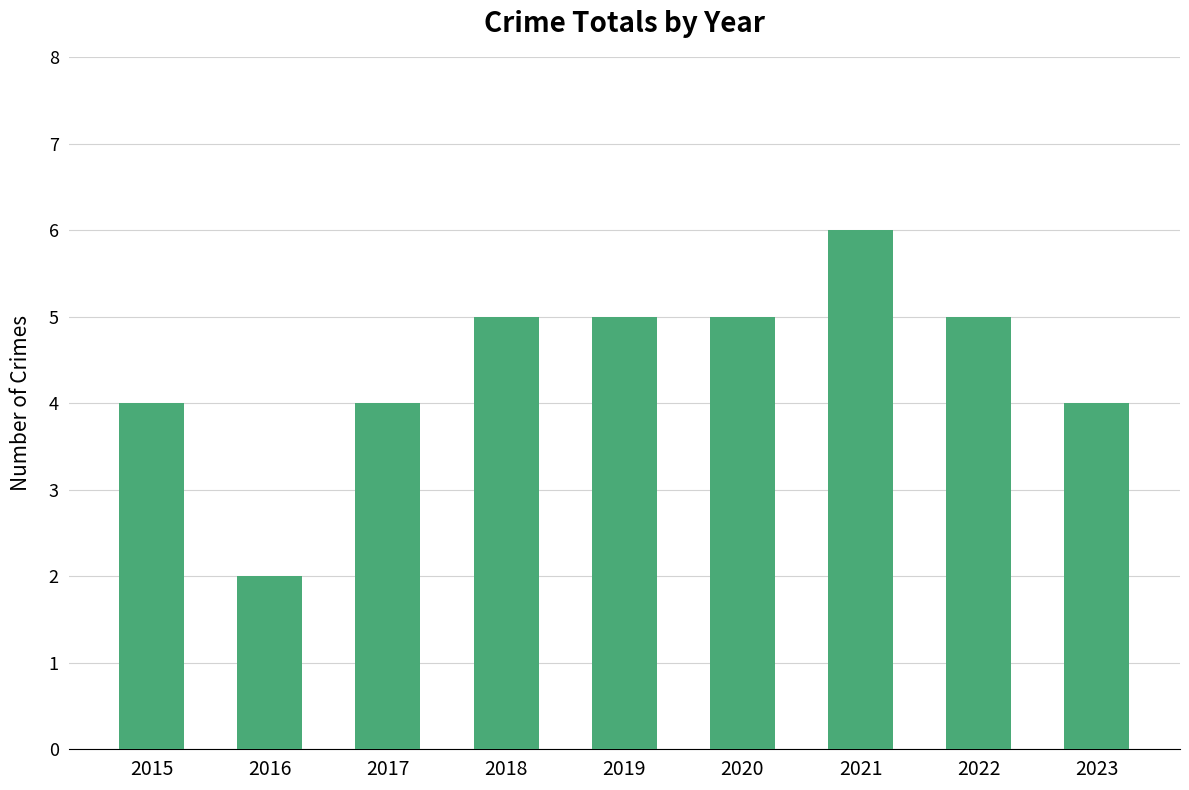

What is the difference between the second highest and minimum values?

3